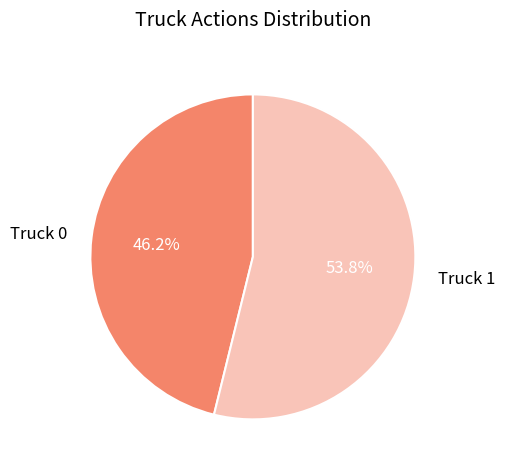

Is Truck 0 the majority of the pie?

No